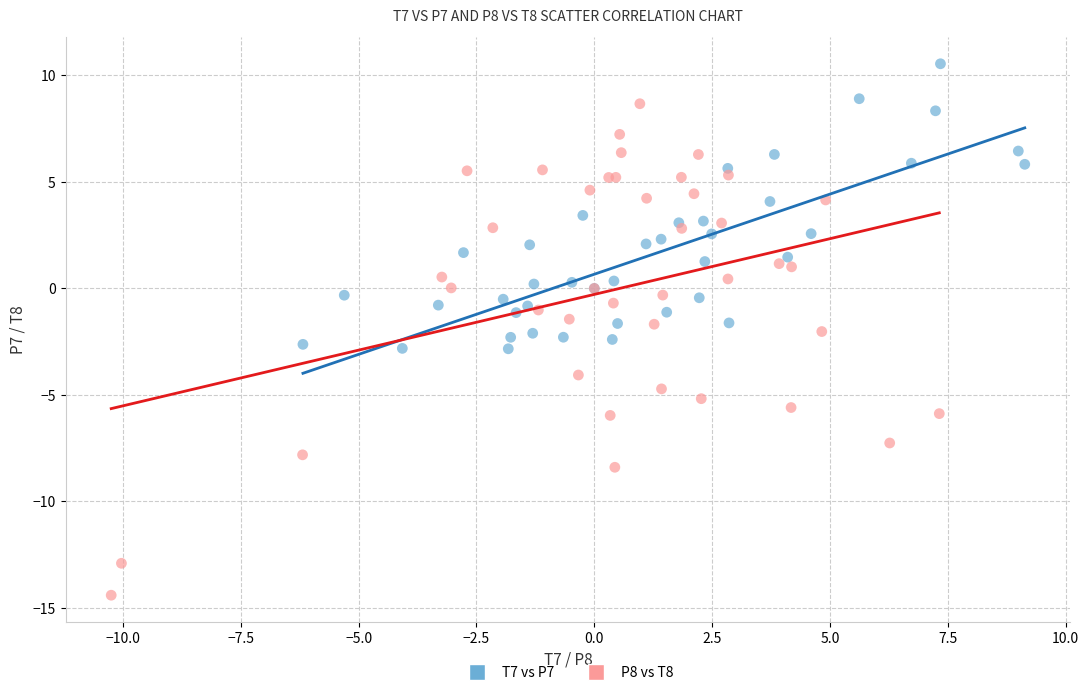

Which series contains the highest Y value?

T7 vs P7